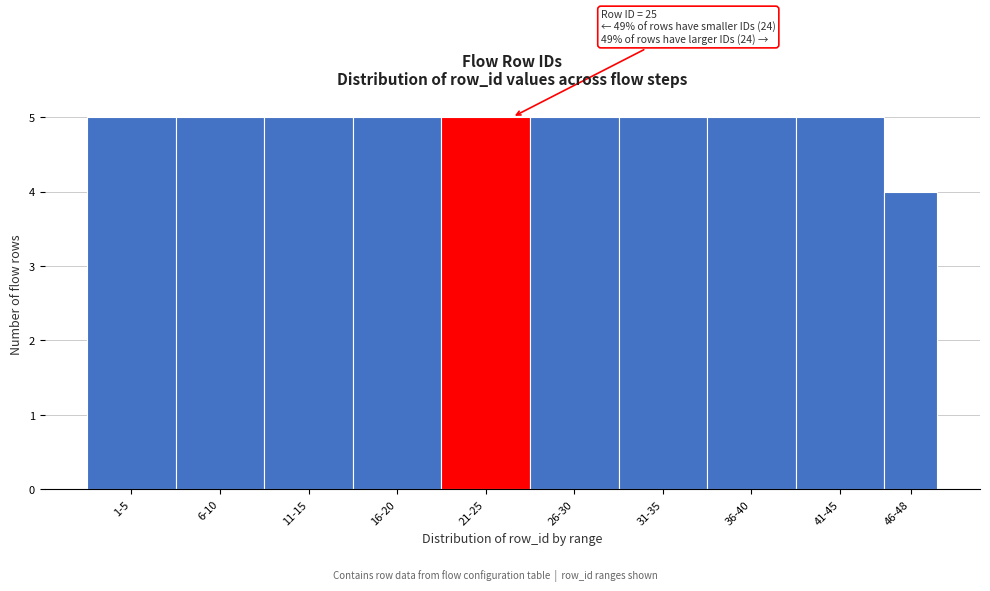

Reading left to right, what are all the values shown in this chart?

1-5=5	6-10=5	11-15=5	16-20=5	21-25=5	26-30=5	31-35=5	36-40=5	41-45=5	46-48=4